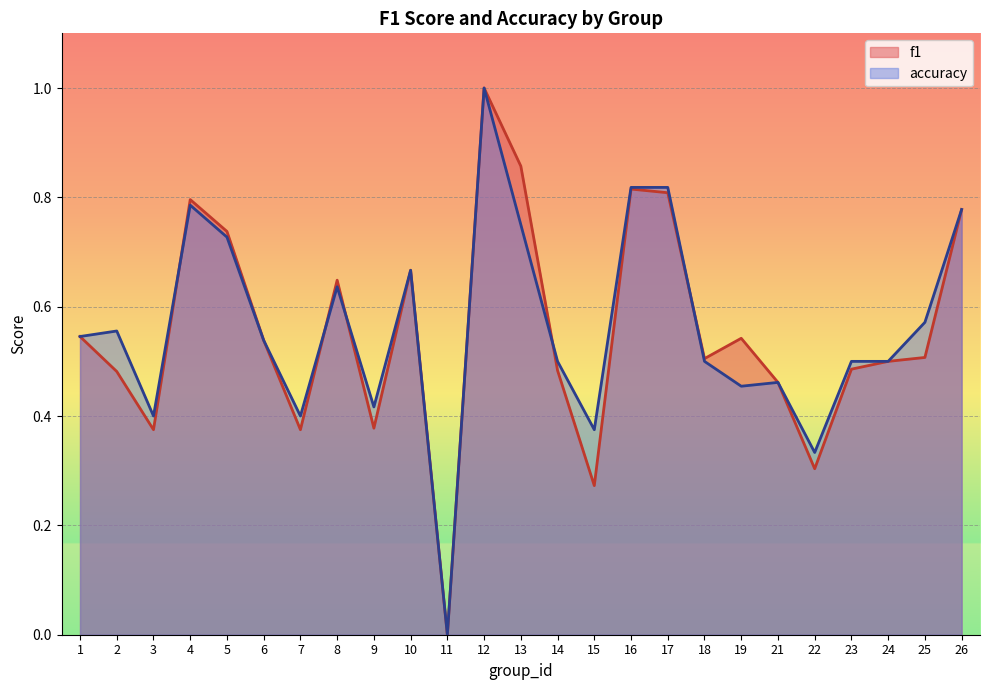

What is the total value across all series at 1?

1.1